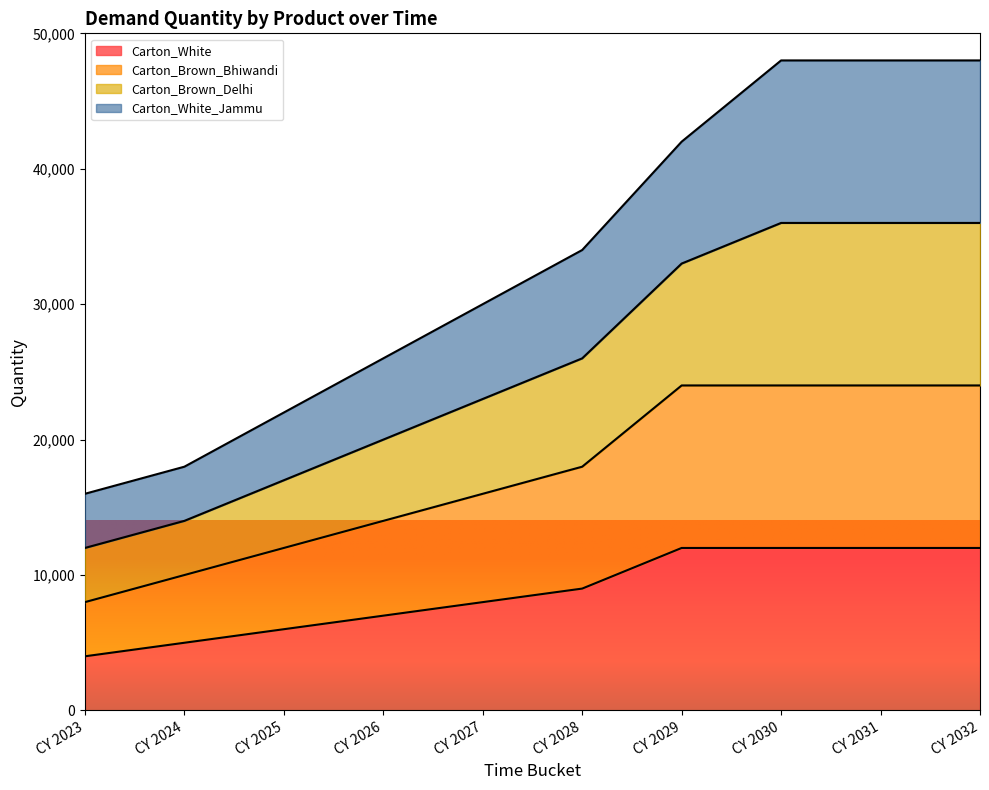

What are all the series names shown in the legend?

Carton_White, Carton_Brown_Bhiwandi, Carton_Brown_Delhi, Carton_White_Jammu